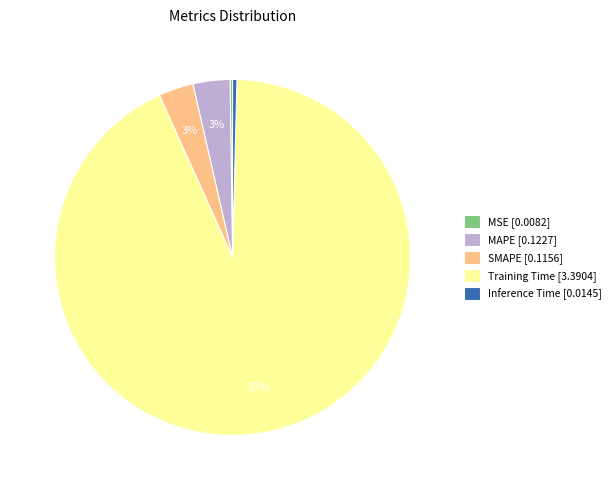

Combined, do MAPE [0.1227] and Inference Time [0.0145] account for over 50%?

No